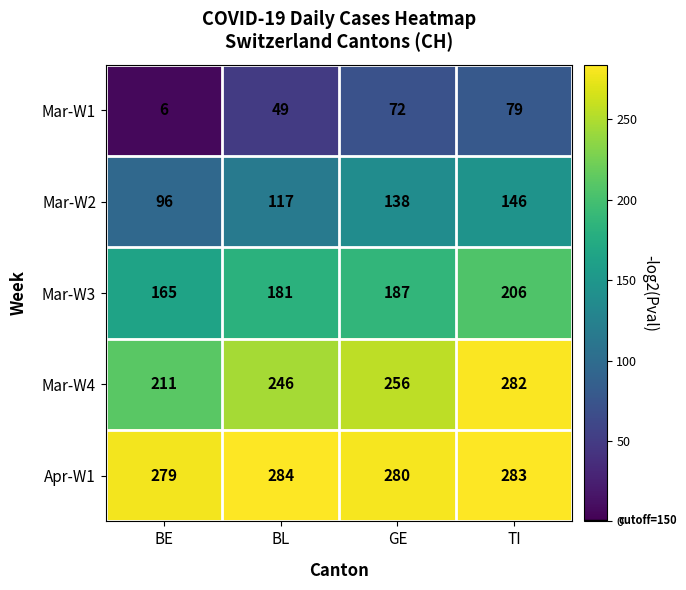

True or false: Mar-W3 has a value of 321 at BL.

False